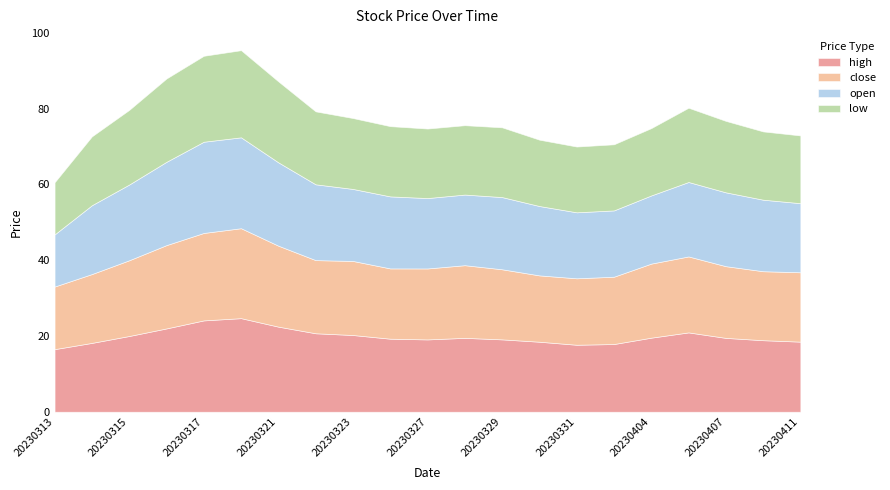

Where is the first local maximum for open?

20230317